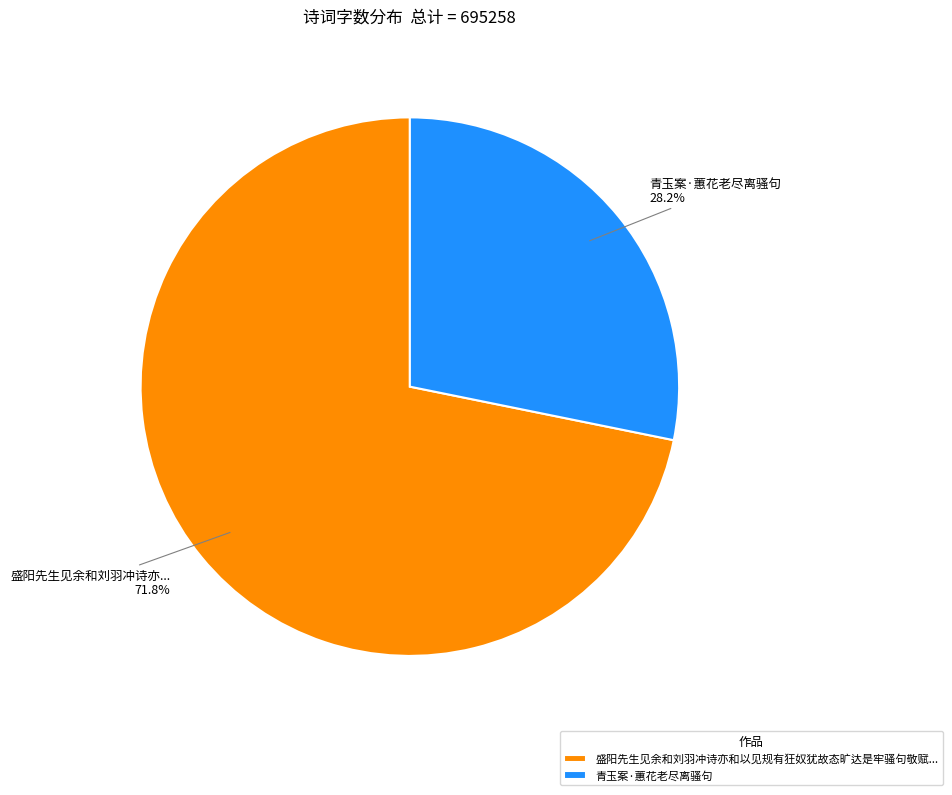

Does any single category account for the majority?

Yes